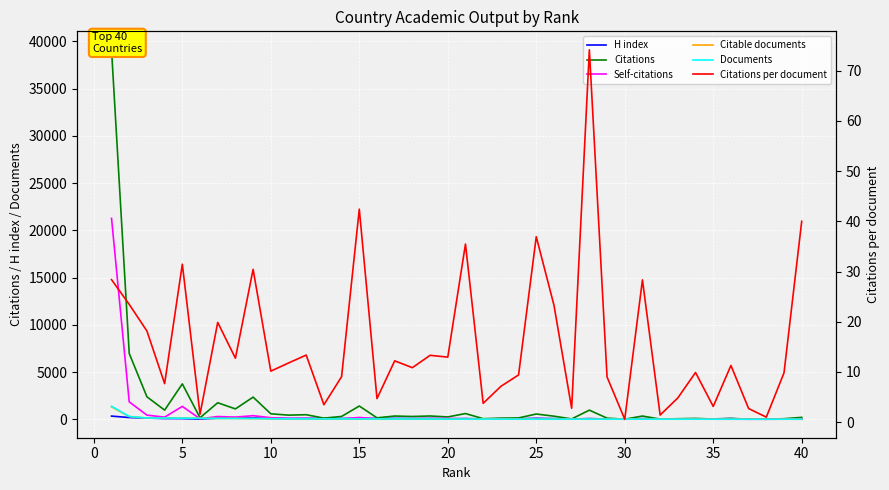

Reading right to left, extract all data points from this chart.

H index: 49.0	40.0	29.0	4.0	73.0	41.0	43.0	34.0	26.0	68.0	10.0	26.0	70.0	28.0	67.0	95.0	46.0	62.0	29.0	75.0	48.0	80.0	72.0	87.0	88.0	80.0	79.0	82.0	85.0	78.0	98.0	140.0	121.0	119.0	17.0	69.0	77.0	125.0	183.0	334.0
Citations: 200.0	59.0	7.0	19.0	79.0	25.0	89.0	58.0	17.0	340.0	7.0	117.0	964.0	36.0	326.0	554.0	141.0	114.0	60.0	603.0	246.0	346.0	293.0	342.0	150.0	1400.0	299.0	118.0	481.0	436.0	579.0	2343.0	1095.0	1748.0	161.0	3744.0	967.0	2377.0	6964.0	39101.0
Self-citations: 28.0	11.0	1.0	5.0	8.0	8.0	15.0	14.0	9.0	27.0	5.0	31.0	49.0	18.0	24.0	59.0	41.0	46.0	17.0	28.0	92.0	67.0	49.0	42.0	36.0	190.0	33.0	39.0	88.0	86.0	168.0	376.0	229.0	287.0	53.0	1360.0	224.0	436.0	1839.0	21255.0
Citable documents: 5.0	6.0	7.0	7.0	7.0	8.0	9.0	12.0	12.0	12.0	12.0	13.0	13.0	13.0	14.0	15.0	15.0	16.0	16.0	16.0	18.0	26.0	25.0	28.0	31.0	33.0	32.0	34.0	36.0	37.0	57.0	69.0	85.0	88.0	102.0	118.0	124.0	127.0	285.0	1310.0
Documents: 5.0	6.0	7.0	7.0	7.0	8.0	9.0	12.0	12.0	12.0	12.0	13.0	13.0	13.0	14.0	15.0	15.0	16.0	16.0	17.0	19.0	26.0	27.0	28.0	32.0	33.0	33.0	34.0	36.0	37.0	57.0	77.0	86.0	88.0	102.0	119.0	126.0	131.0	297.0	1378.0
Citations per document: 40.0	9.8	1.0	2.7	11.3	3.1	9.9	4.8	1.4	28.3	0.6	9.0	74.2	2.8	23.3	36.9	9.4	7.1	3.8	35.5	12.9	13.3	10.8	12.2	4.7	42.4	9.1	3.5	13.4	11.8	10.2	30.4	12.7	19.9	1.6	31.5	7.7	18.1	23.4	28.4